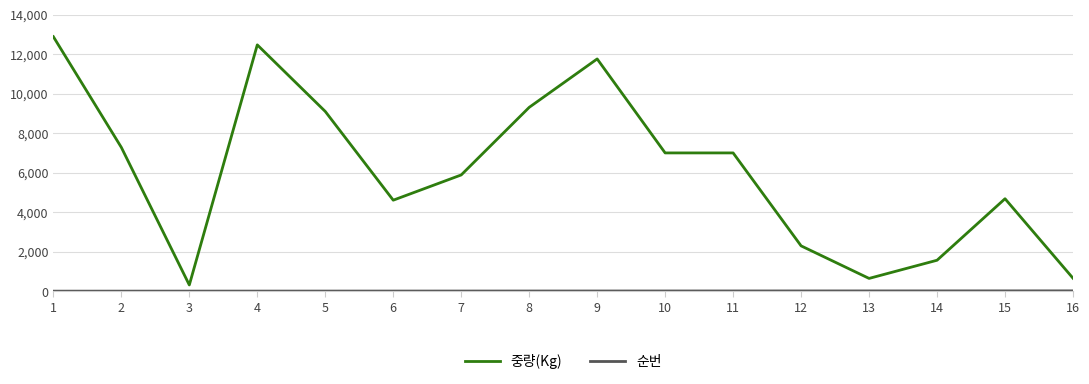

Which series changed the most between 9 and 10?

중량(Kg)